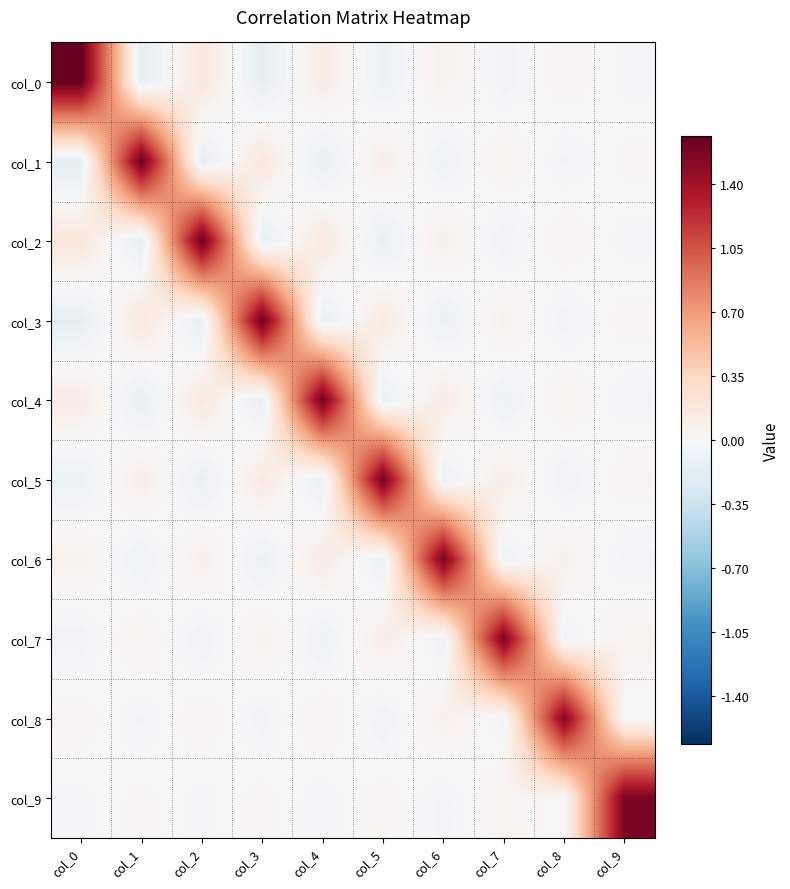

Which series has the largest range (max minus min)?

col_0